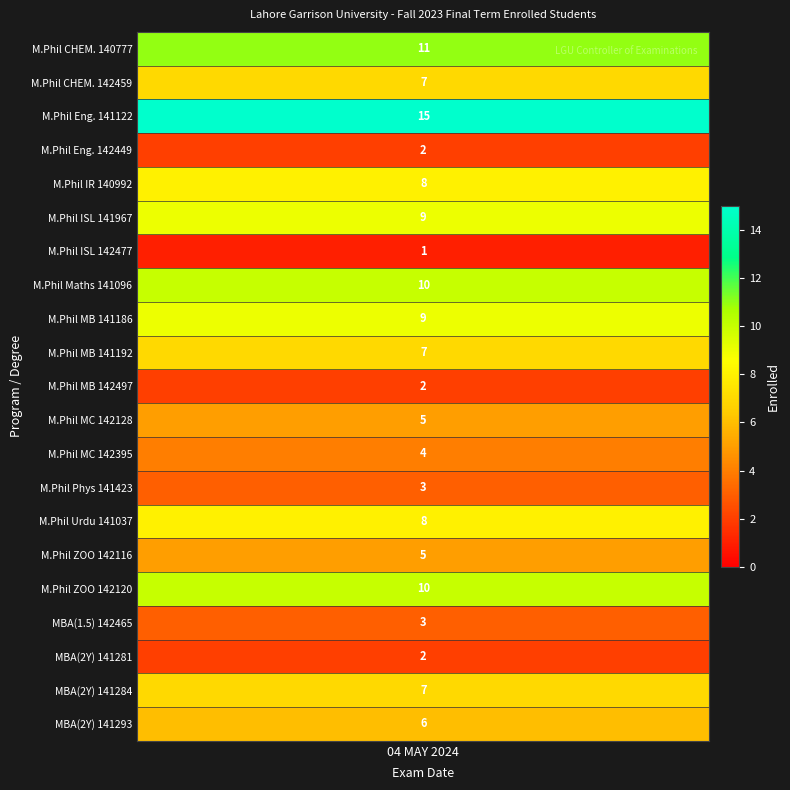

Between 11 and 5, which is larger?

5